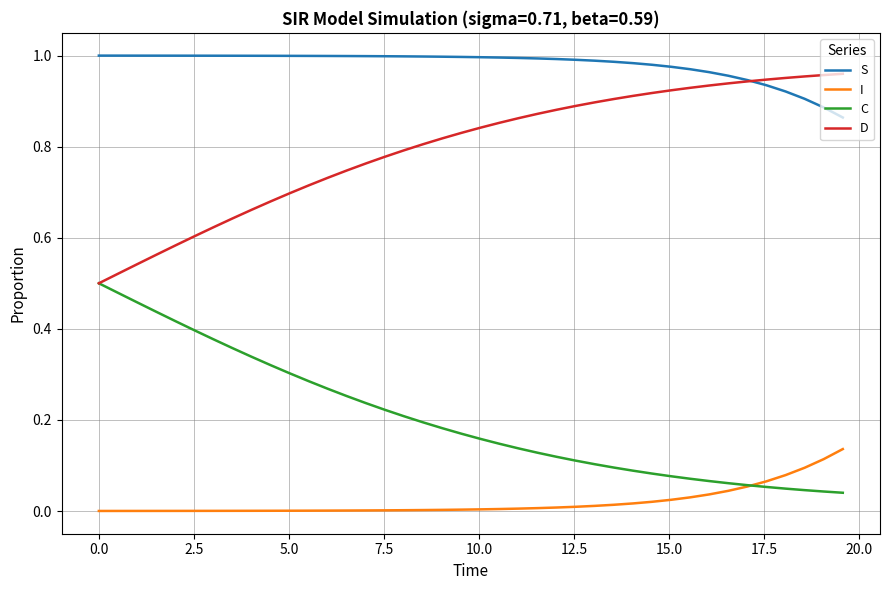

Which series has the largest total across all categories?

S